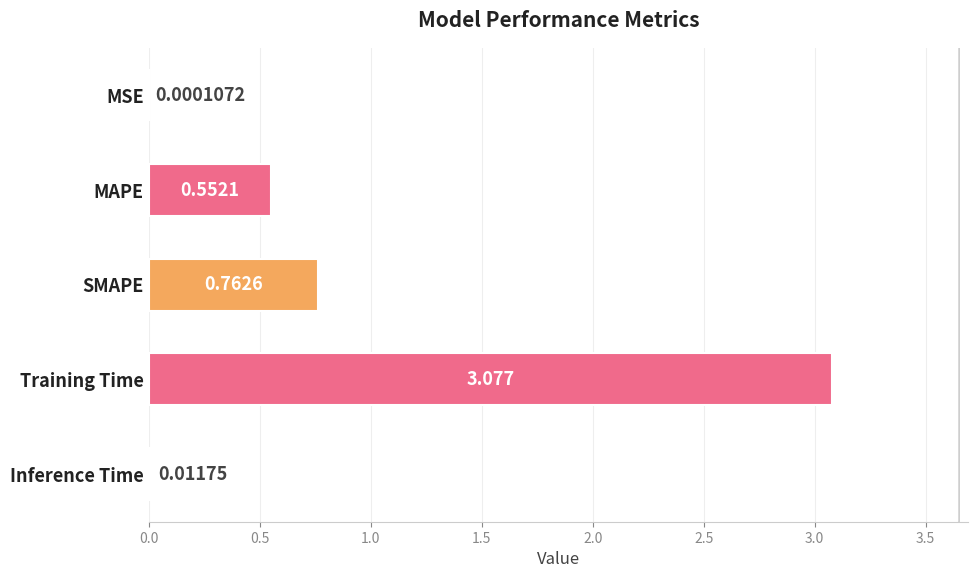

Which has a higher value, MAPE or MSE?

MAPE